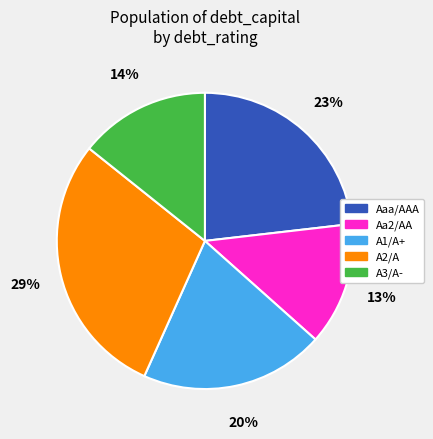

Is there a majority slice in this chart?

No